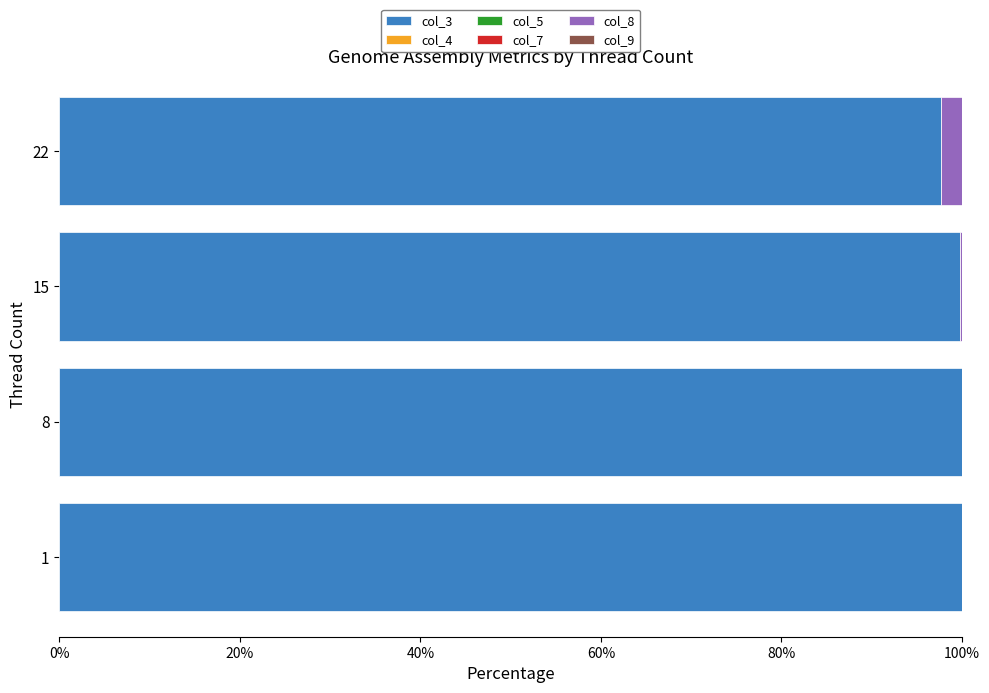

What is the maximum value for col_3?

100.0